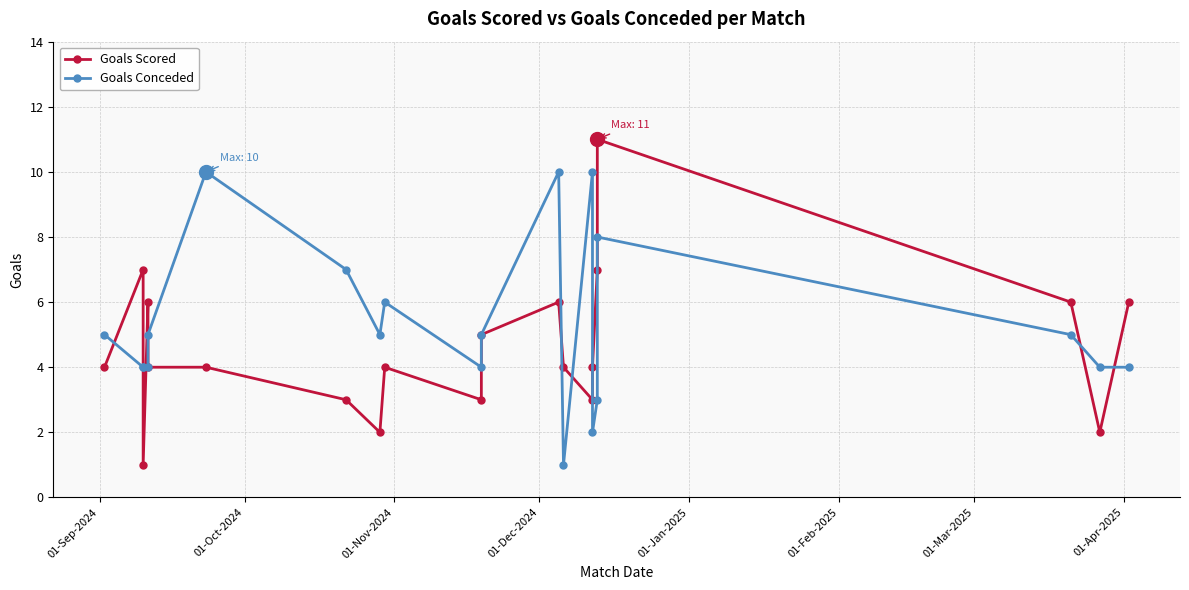

Is the value of Goals Conceded at 12 greater than the value of Goals Scored at 01-Oct-2024?

No